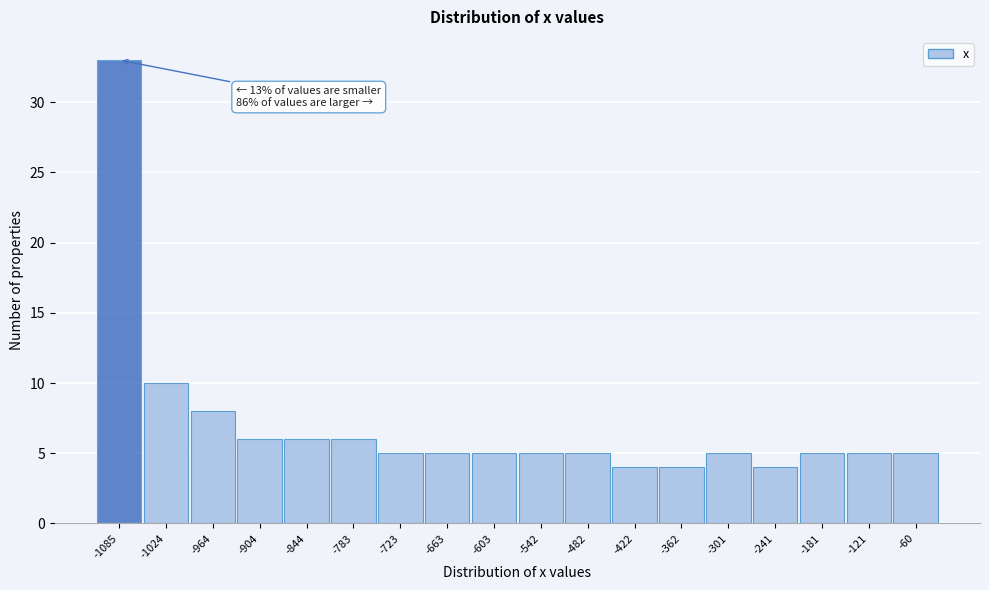

Reading left to right, list all the values displayed in this chart.

-1085=33	-1024=10	-964=8	-904=6	-844=6	-783=6	-723=5	-663=5	-603=5	-542=5	-482=5	-422=4	-362=4	-301=5	-241=4	-181=5	-121=5	-60=5